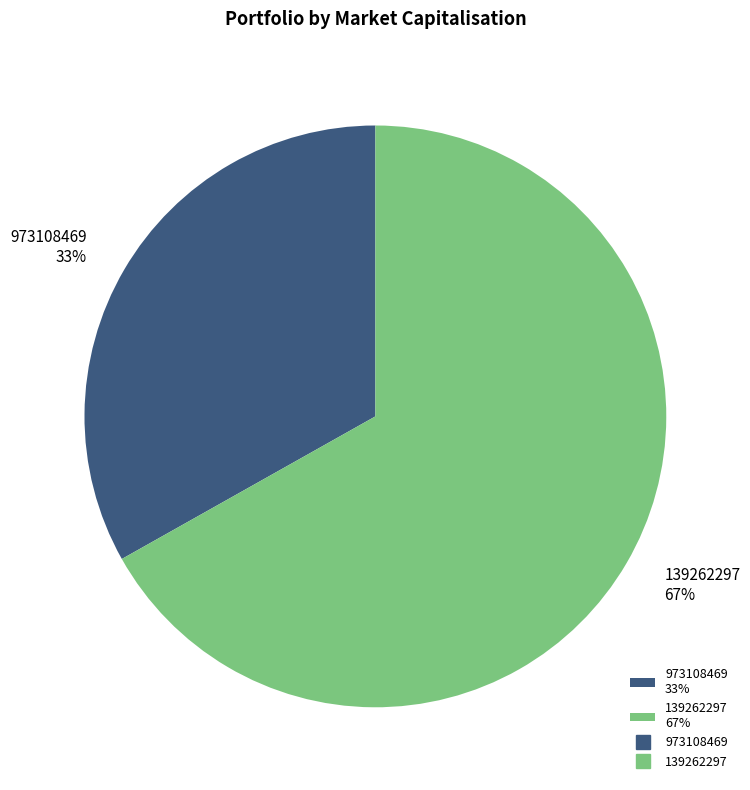

To the nearest percent, what is the difference between the 973108469 and 139262297 slice percentages?

34%